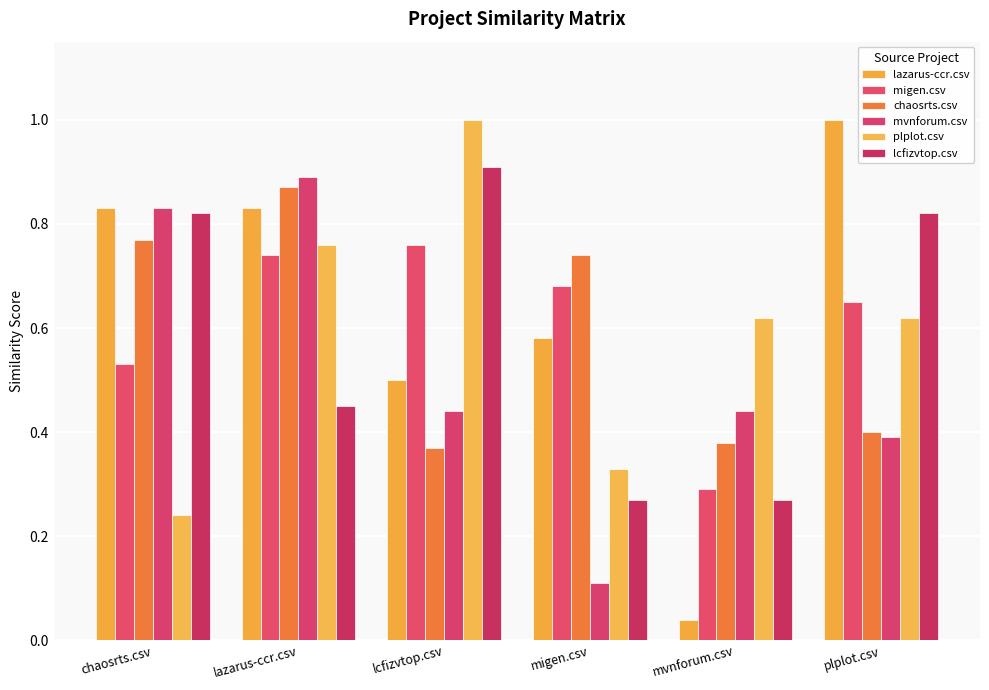

List the series in order of their peak value, highest first.

lazarus-ccr.csv, plplot.csv, lcfizvtop.csv, mvnforum.csv, chaosrts.csv, migen.csv